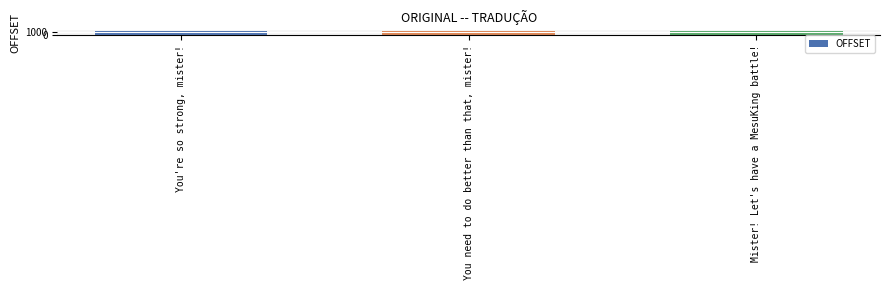

How many data points are less than 1383?

1